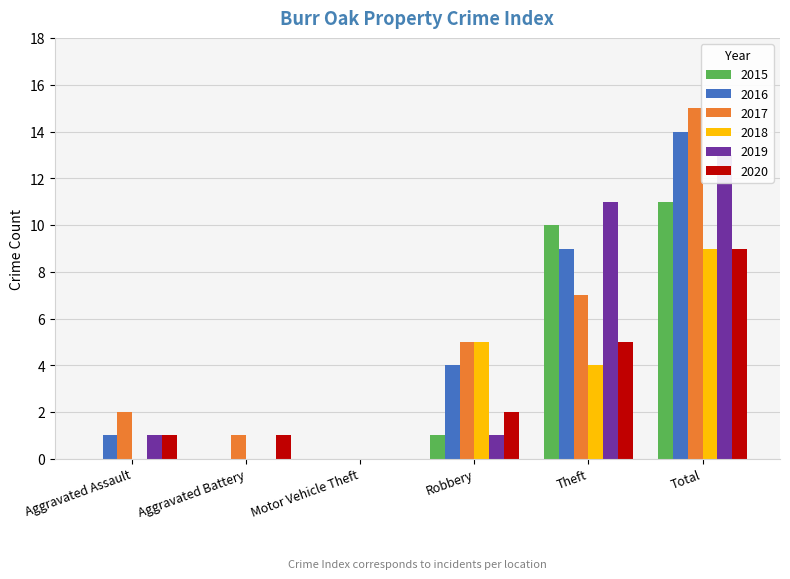

What is the total value across all series at Theft?

46